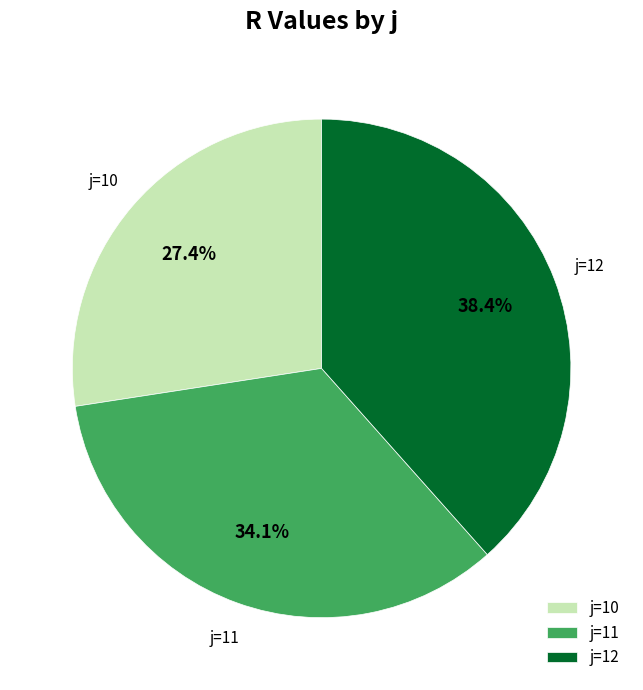

Is j=11 the majority of the pie?

No